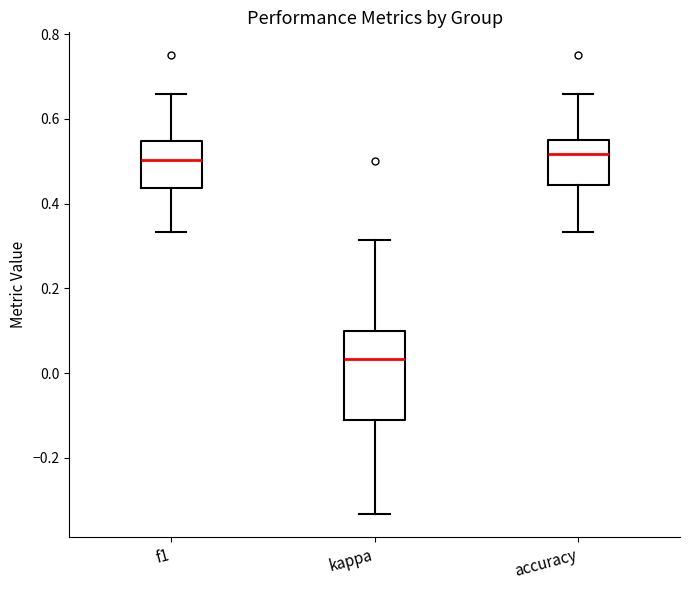

Reading left to right, read every box against the y-axis: the position of its median line, the range the box covers, and the ends of its whiskers. The values are not printed on the chart, so give them approximately, as read against the axis.

f1: median 0.50, box 0.44 to 0.54, whiskers 0.34 to 0.66
kappa: median 0.04, box -0.12 to 0.10, whiskers -0.34 to 0.32
accuracy: median 0.52, box 0.44 to 0.56, whiskers 0.34 to 0.66